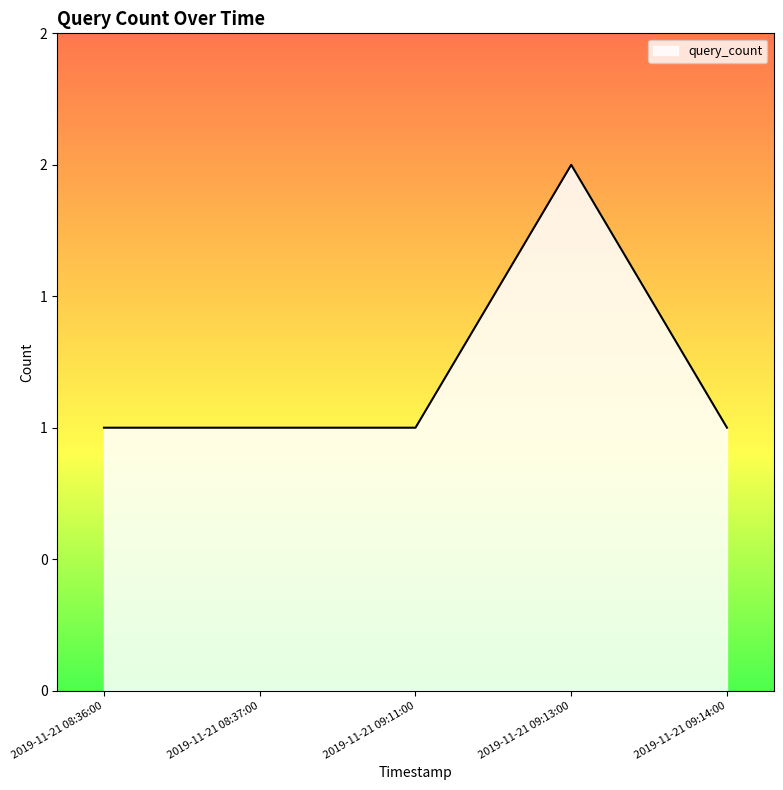

List the labels in order of value, smallest first.

2019-11-21 08:36:00, 2019-11-21 08:37:00, 2019-11-21 09:11:00, 2019-11-21 09:14:00, 2019-11-21 09:13:00